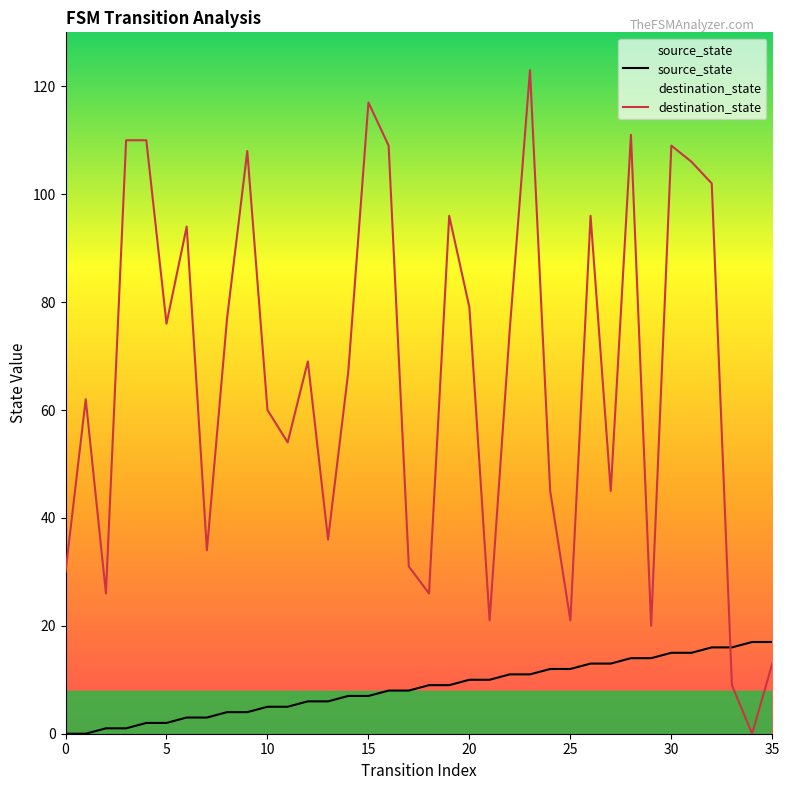

Where do source_state and destination_state first cross each other?

32 and 33